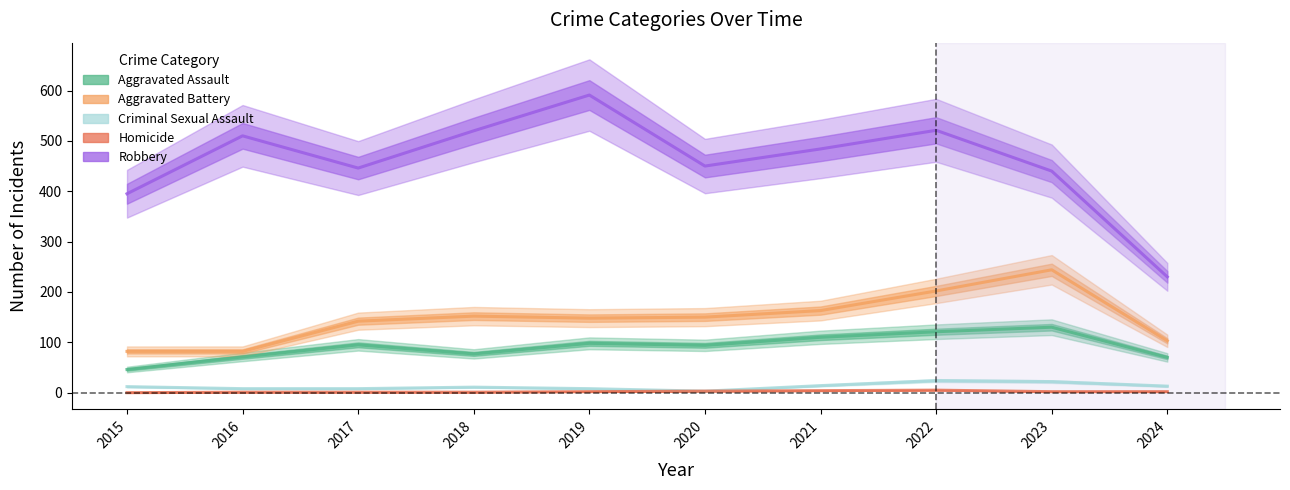

In Criminal Sexual Assault, how many points are higher than both neighbors (excluding endpoints)?

2